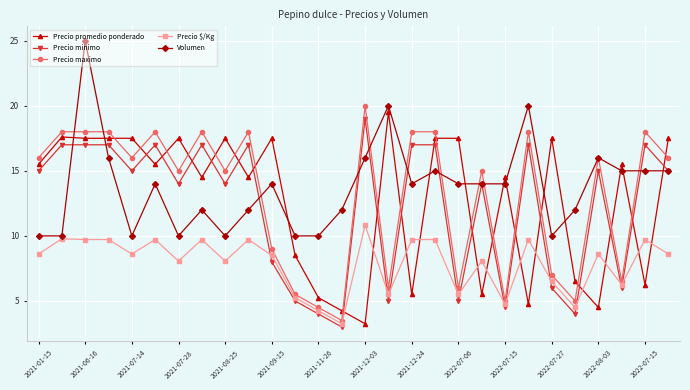

How many times do Precio minimo and Precio promedio ponderado cross each other?

18